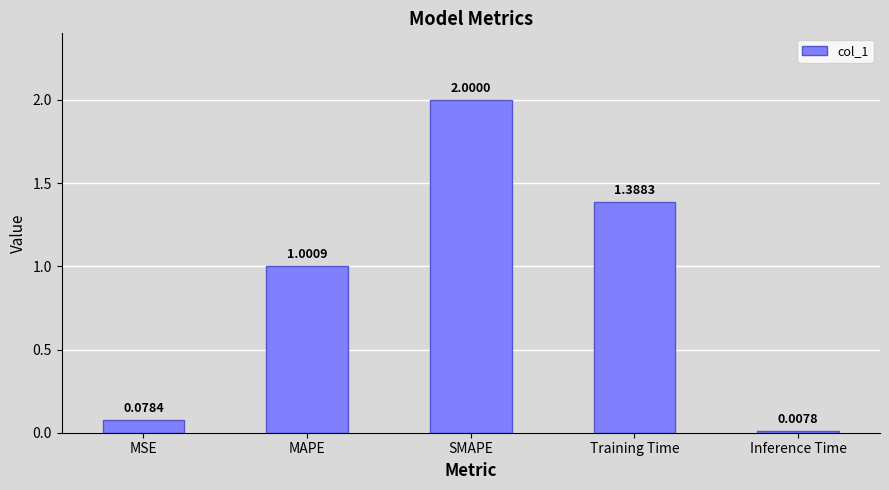

What is the change in value from SMAPE to Training Time?

-0.6